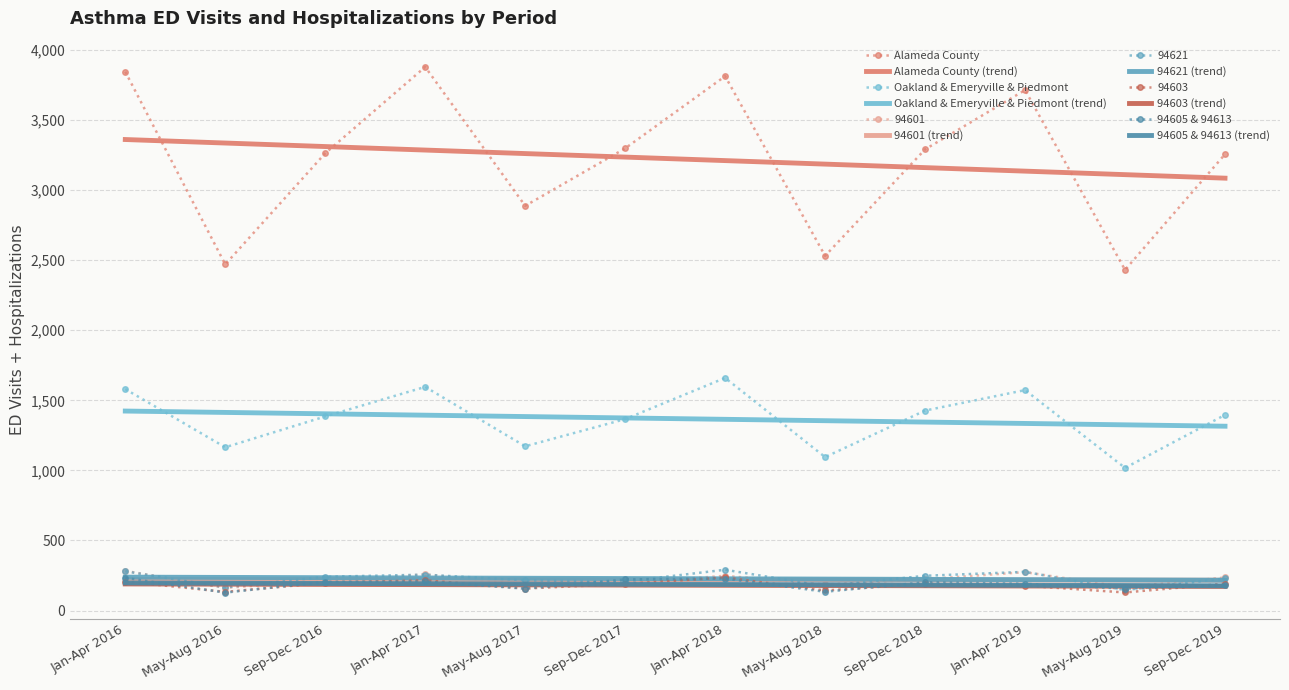

What is the highest value of the 94603 series?

236.0